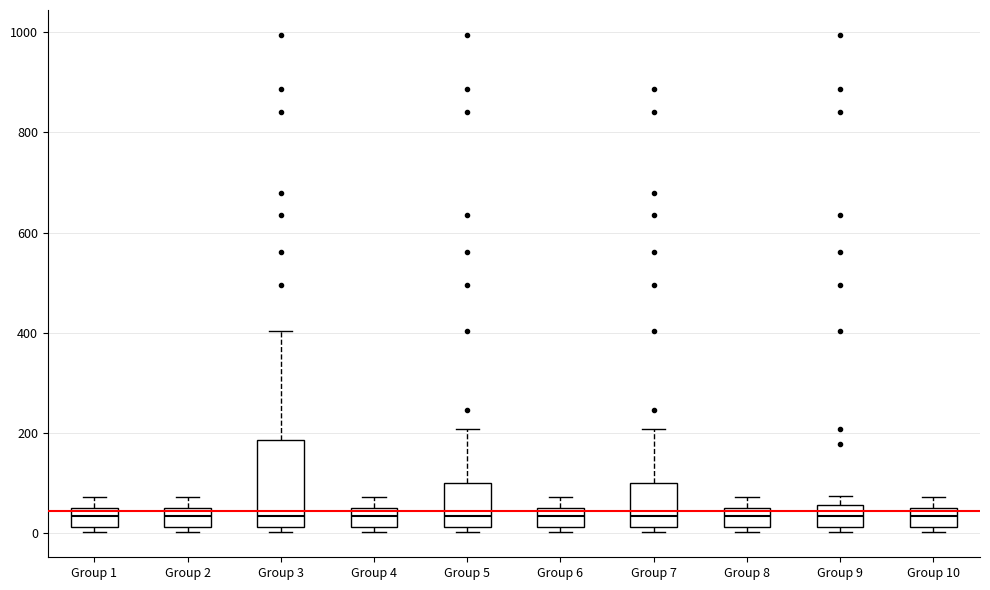

Reading left to right, transcribe this box plot: for each box, give where its median line is, the range the box spans, and where its two whiskers end, as read against the y-axis. The values are not printed on the chart, so give them approximately, as read against the axis.

Group 1: median 40, box 20 to 60, whiskers 0 to 80
Group 2: median 40, box 20 to 60, whiskers 0 to 80
Group 3: median 40, box 20 to 180, whiskers 0 to 400
Group 4: median 40, box 20 to 60, whiskers 0 to 80
Group 5: median 40, box 20 to 100, whiskers 0 to 200
Group 6: median 40, box 20 to 60, whiskers 0 to 80
Group 7: median 40, box 20 to 100, whiskers 0 to 200
Group 8: median 40, box 20 to 60, whiskers 0 to 80
Group 9: median 40, box 20 to 60, whiskers 0 to 80
Group 10: median 40, box 20 to 60, whiskers 0 to 80